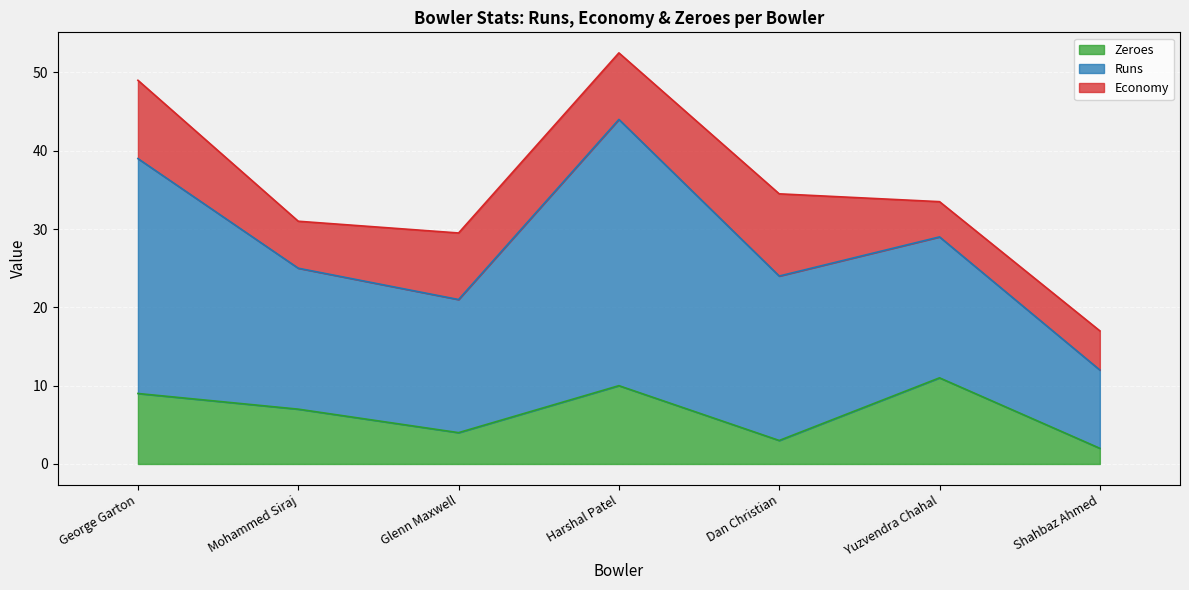

What is the difference between the Zeroes values at Shahbaz Ahmed and Glenn Maxwell?

2.0